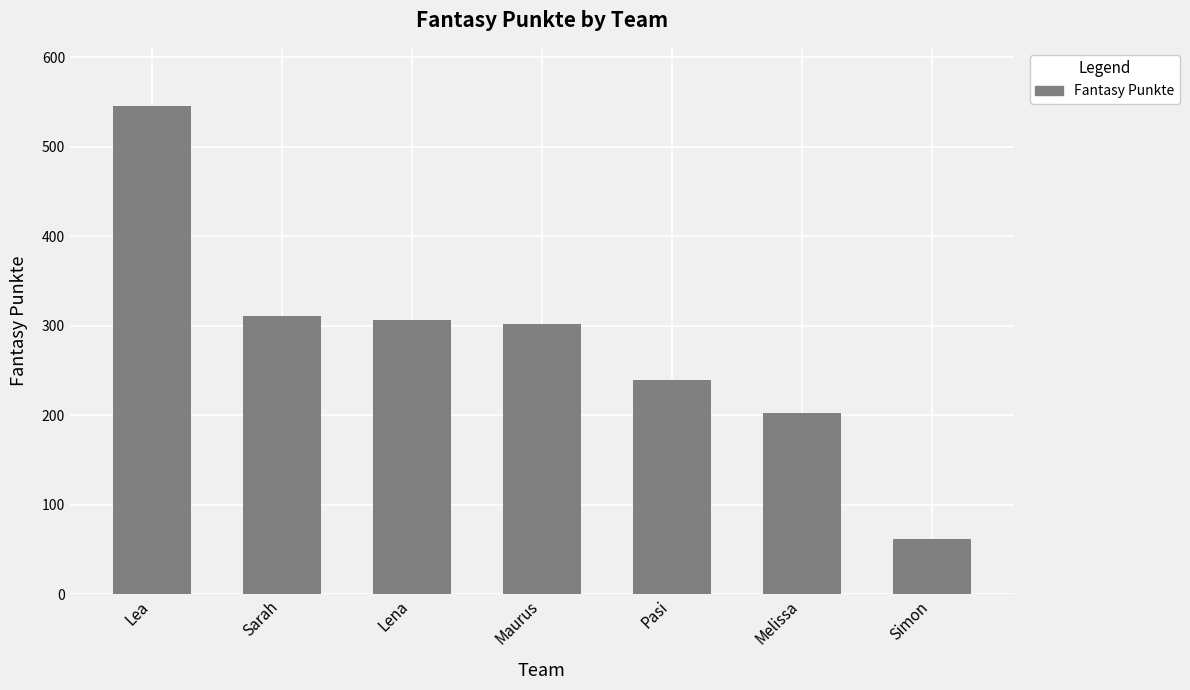

What is the approximate value at Pasi?

239